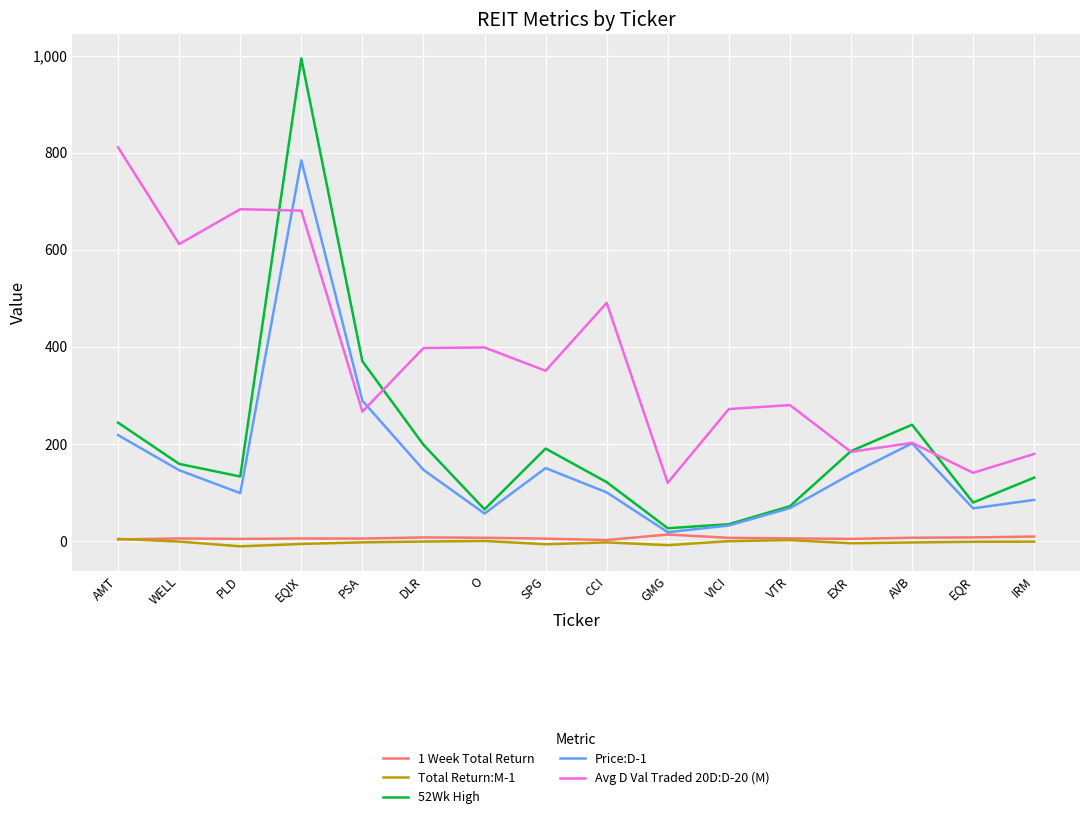

Does the chart display data point markers on the line(s)?

No